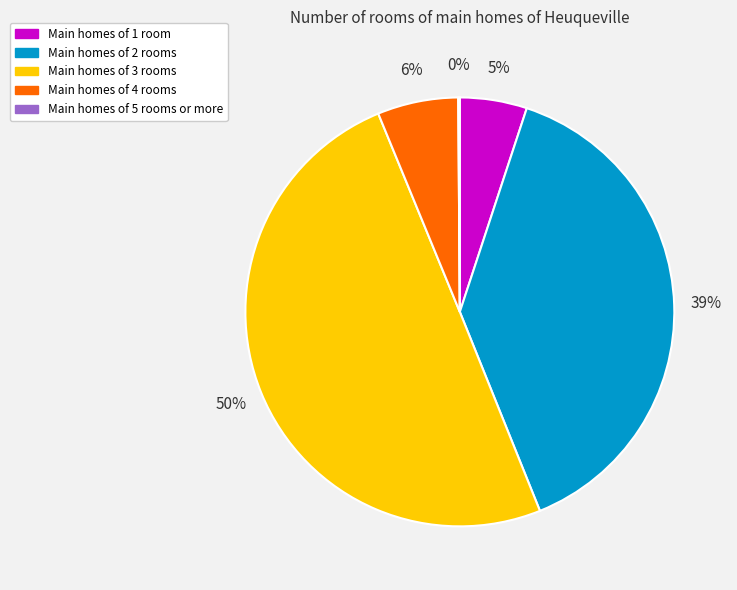

To the nearest percent, what is the average slice percentage?

20%